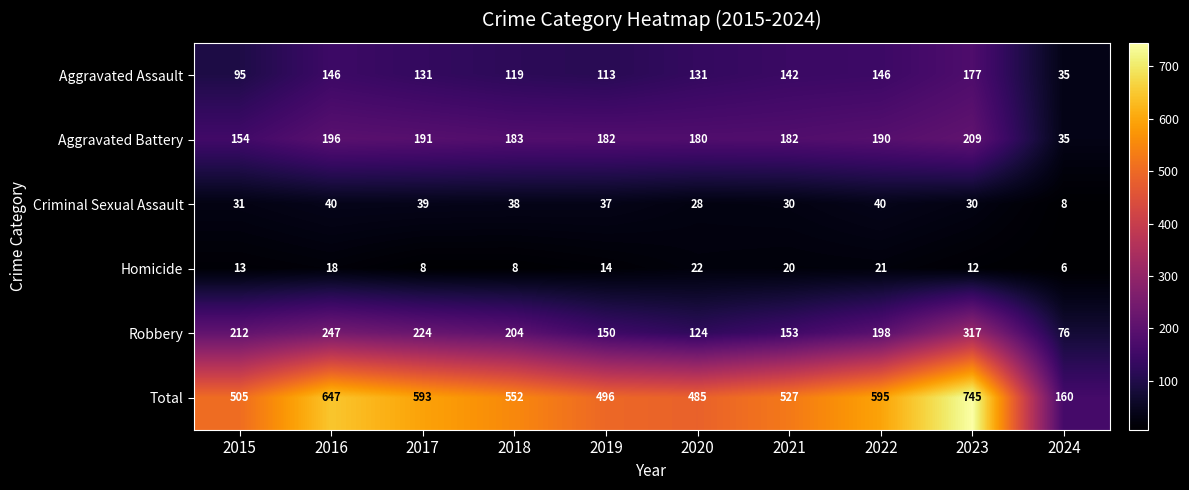

Is it true that Total equals 784 at 2021?

False